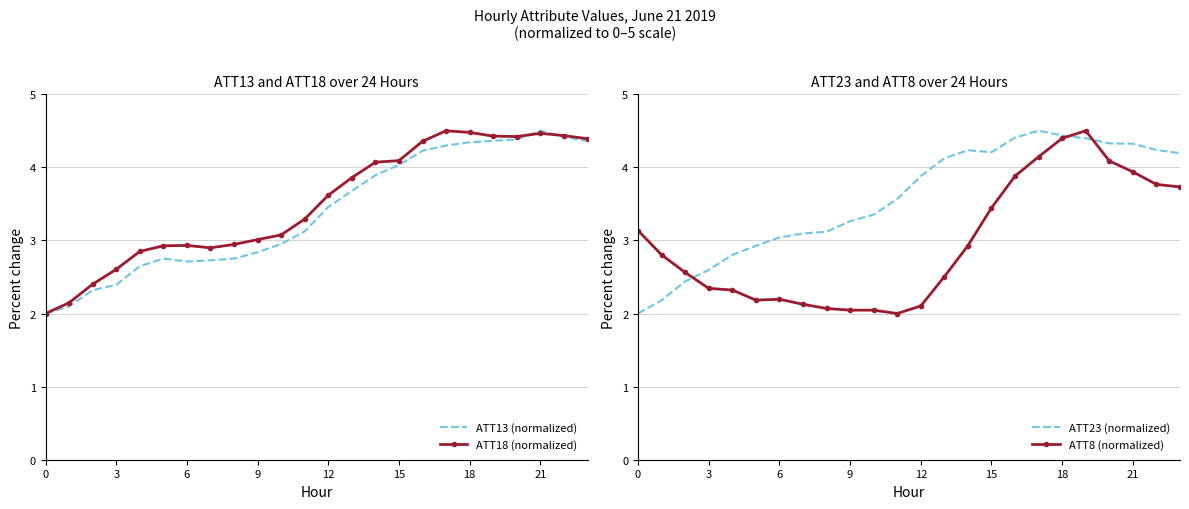

Count the number of categories in the chart.

24